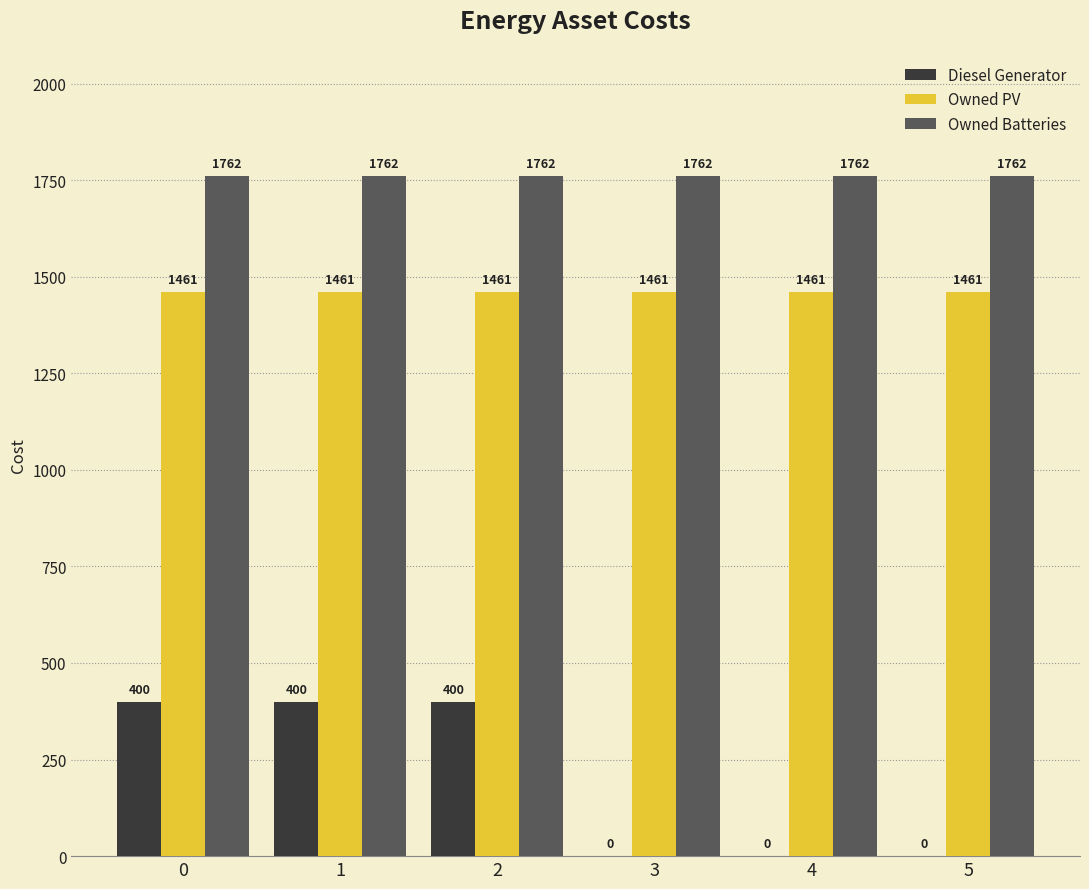

Count the Diesel Generator values in the range 0 to 400.

6